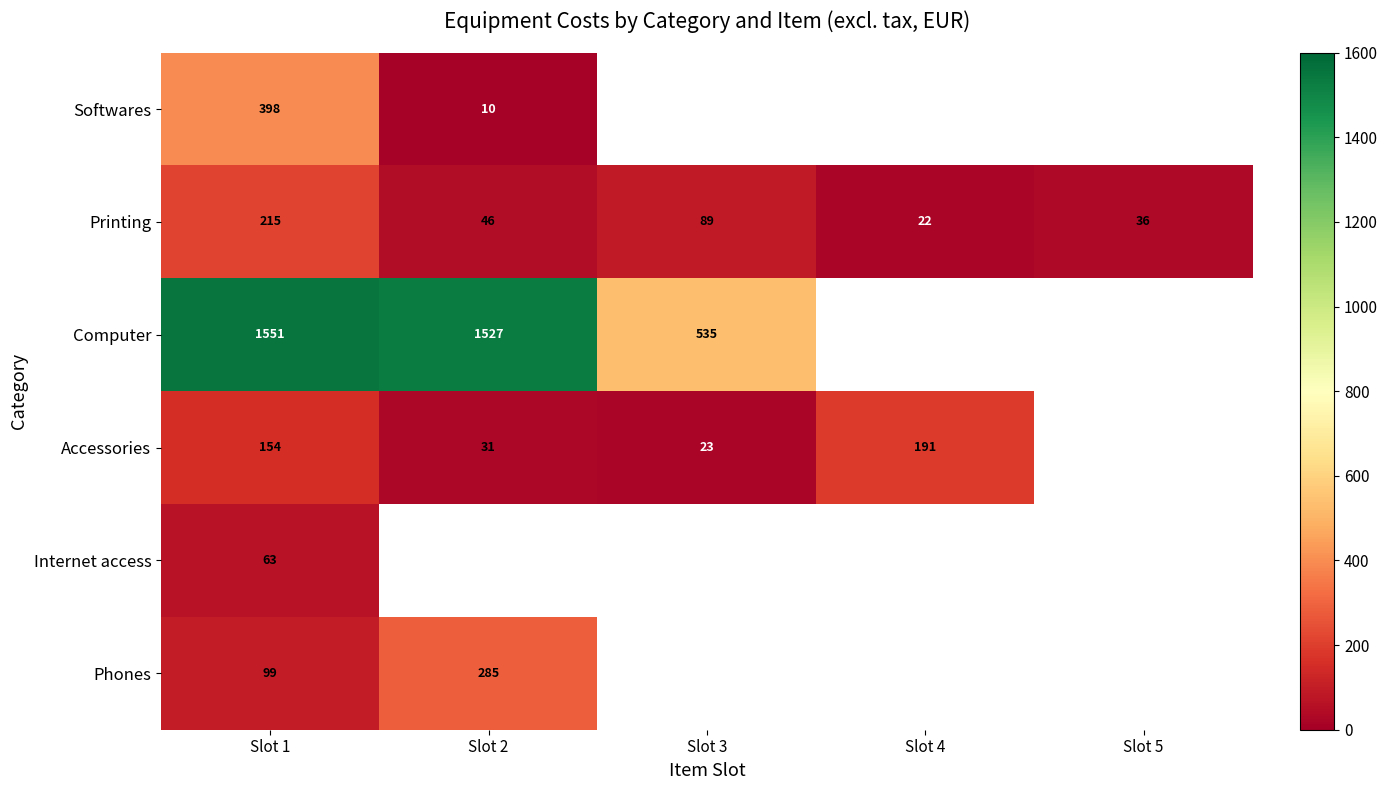

How many series are shown in this chart?

6